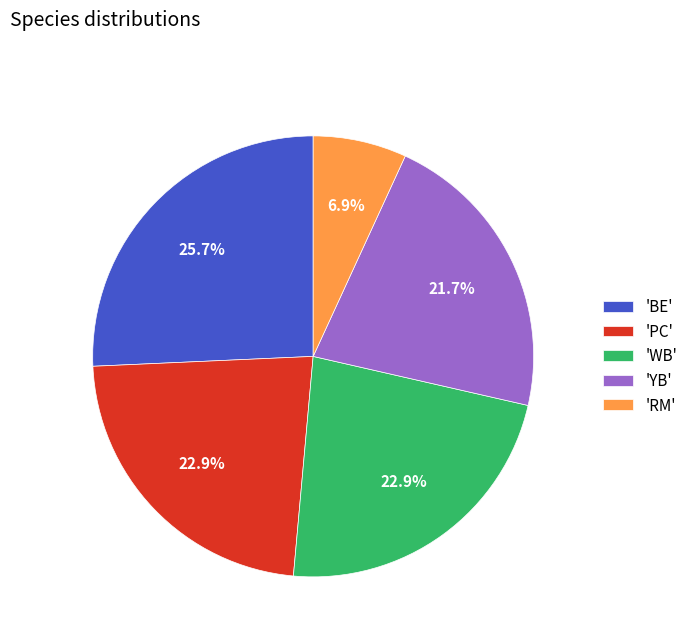

Between 'WB' and 'RM', which is larger?

'WB'